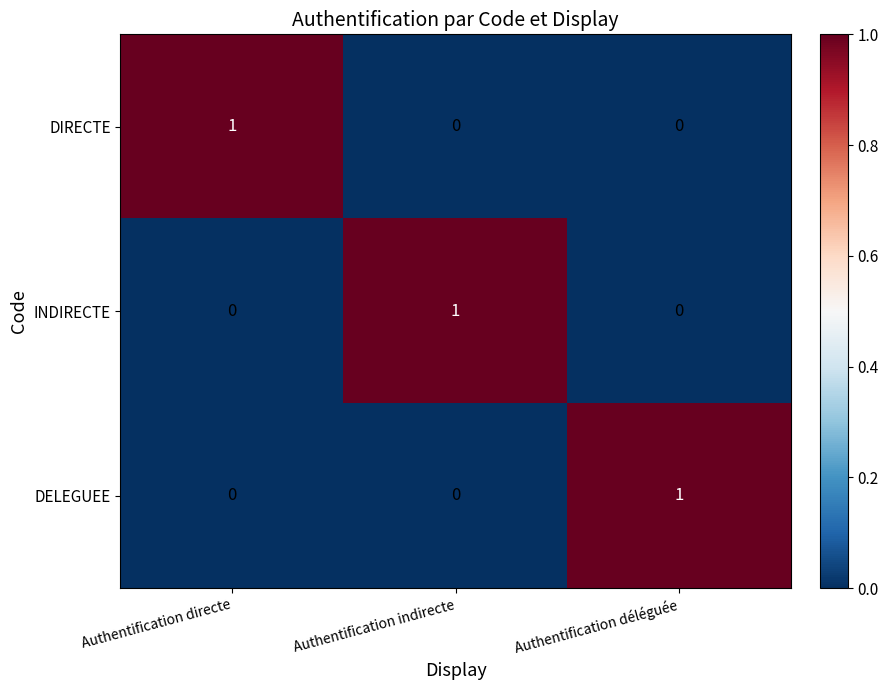

Count the number of categories in the chart.

3